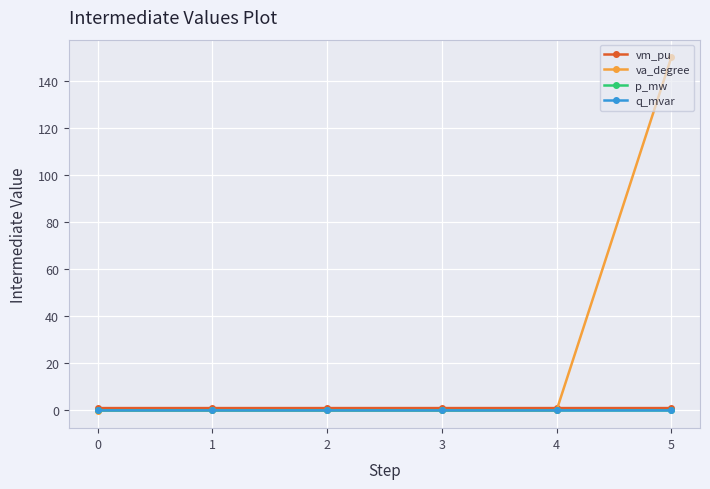

Which series has the largest range (max minus min)?

va_degree